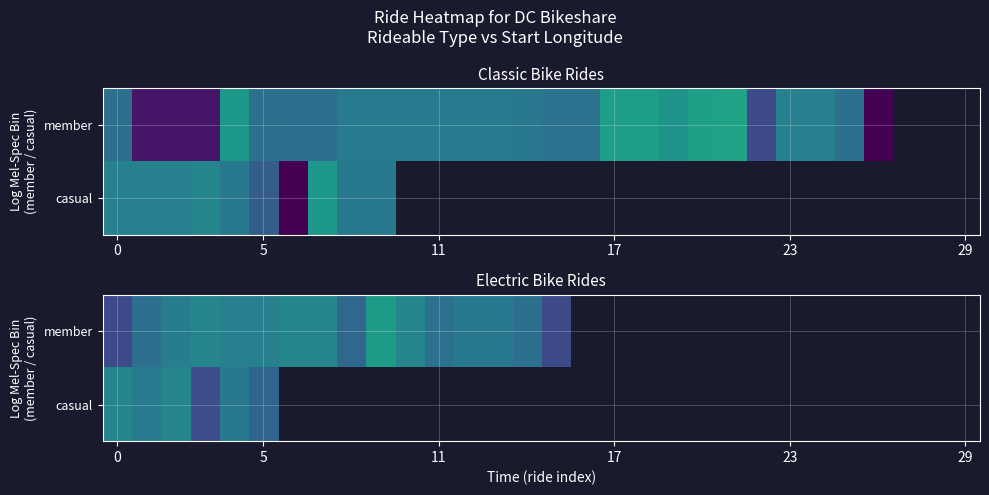

Which series has the widest spread of values?

member